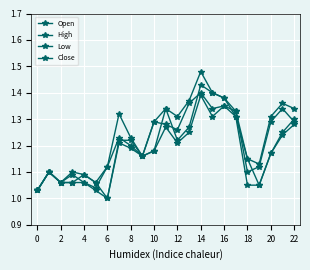

How many lines are shown in the chart?

4